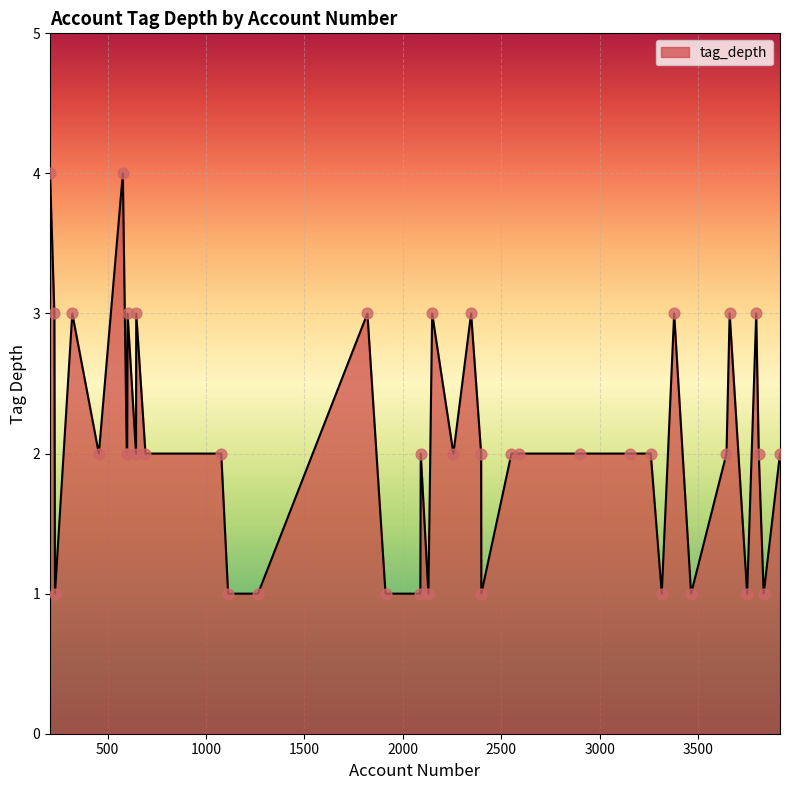

How many lines are shown in the chart?

1